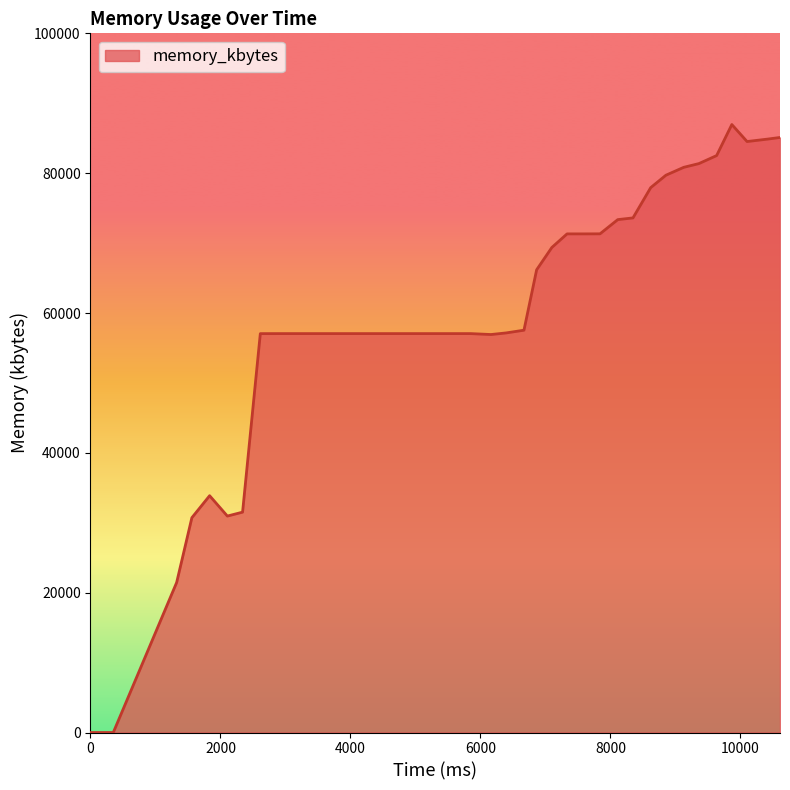

What is the maximum value shown in the chart?

86960